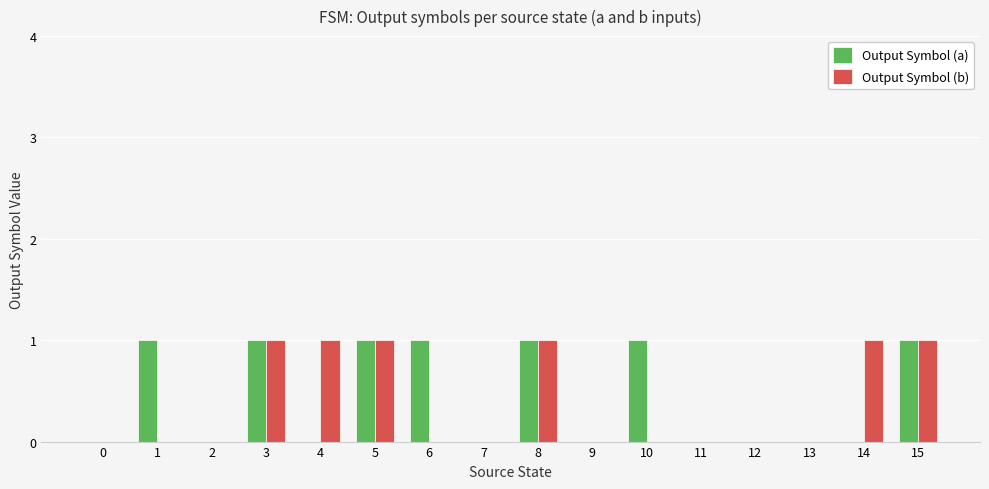

Is it true that Output Symbol (b) equals 1 at 8?

True